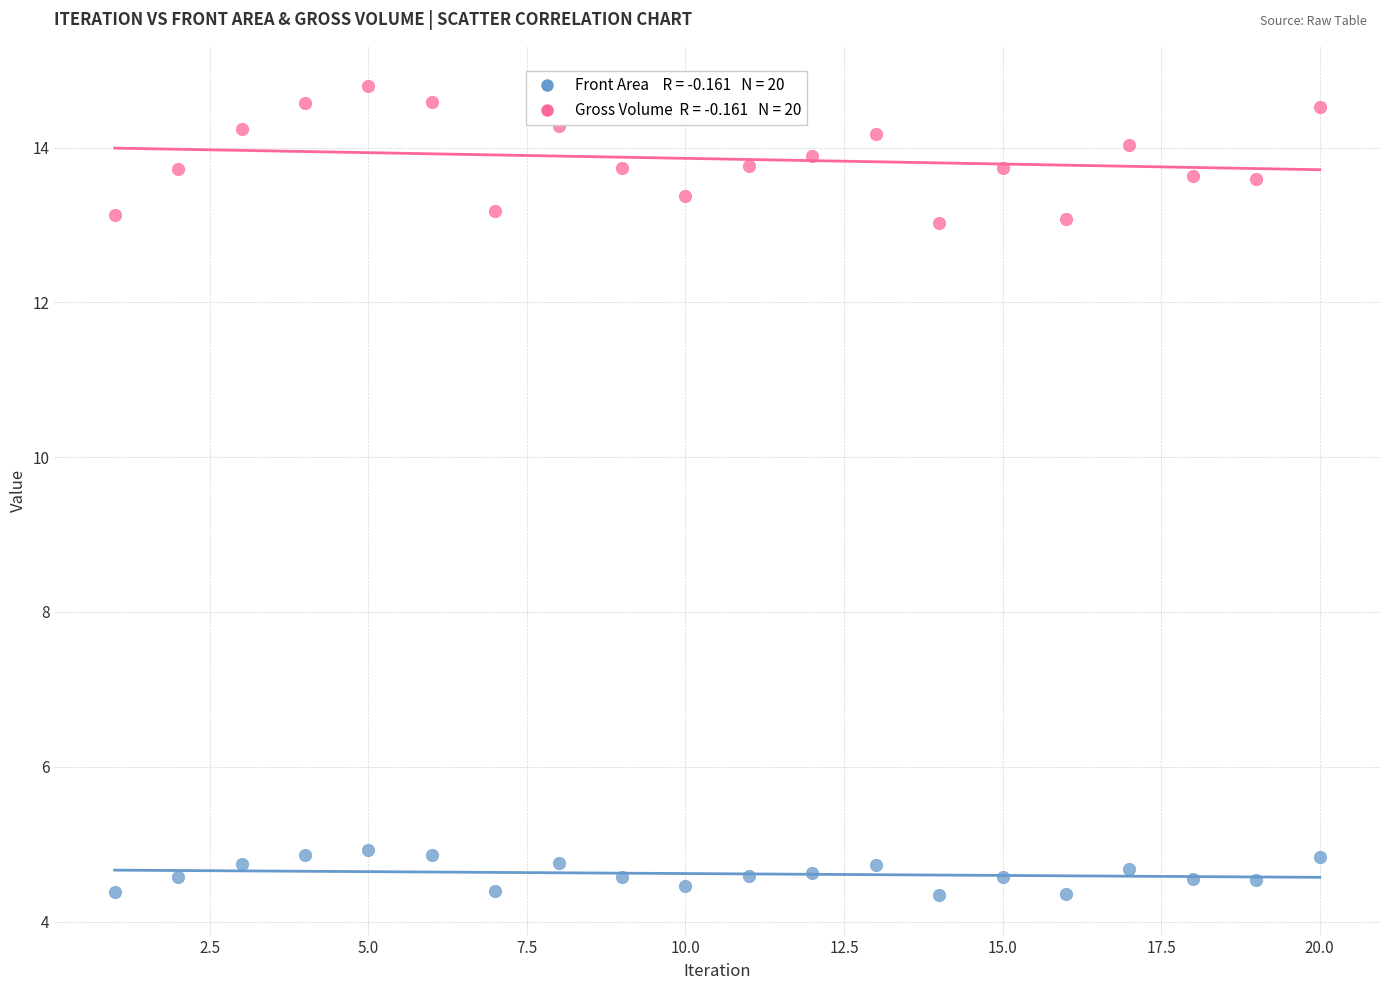

Across all data points, what is the range of X values (max minus min)?

19.0